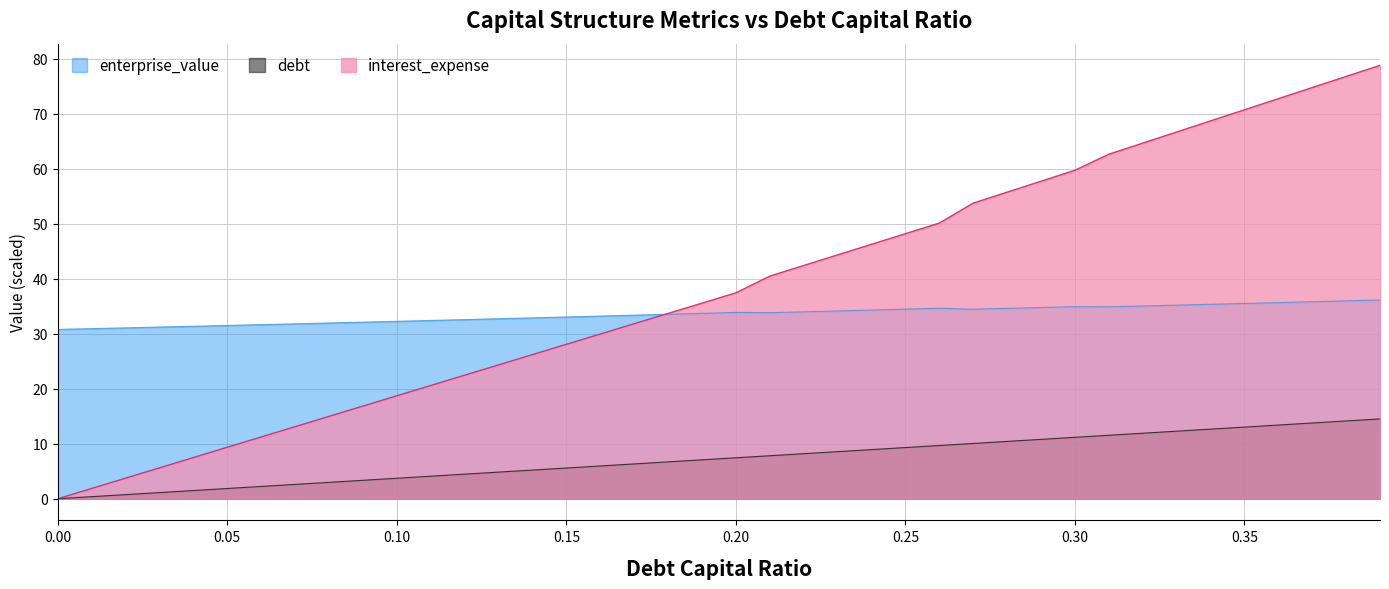

What is the spread (max minus min) of values at 0.21?

32.7